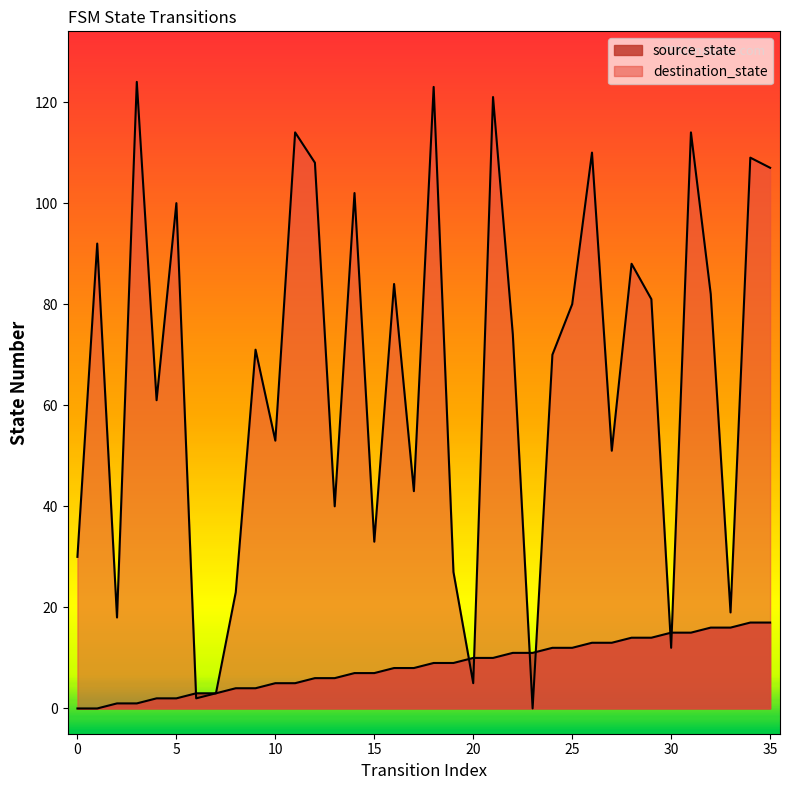

Which series reaches the maximum Y coordinate?

destination_state